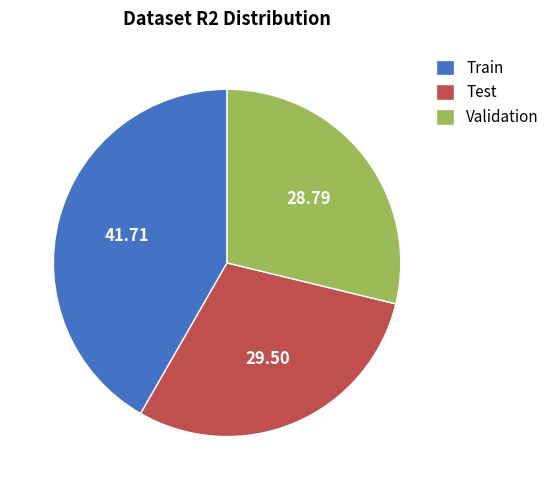

Rank the categories by value from lowest to highest.

Validation, Test, Train